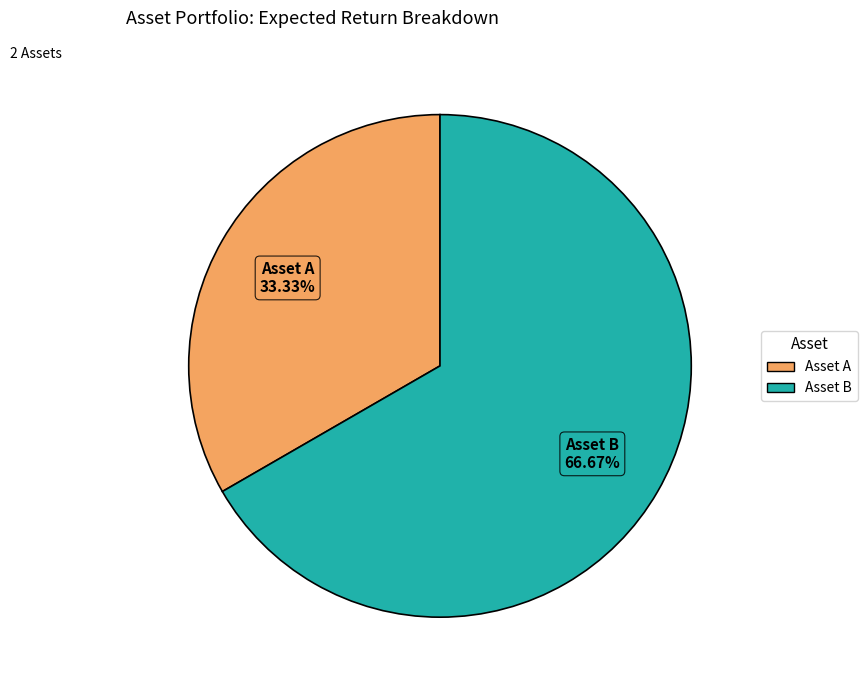

Which category accounts for the majority?

Asset B